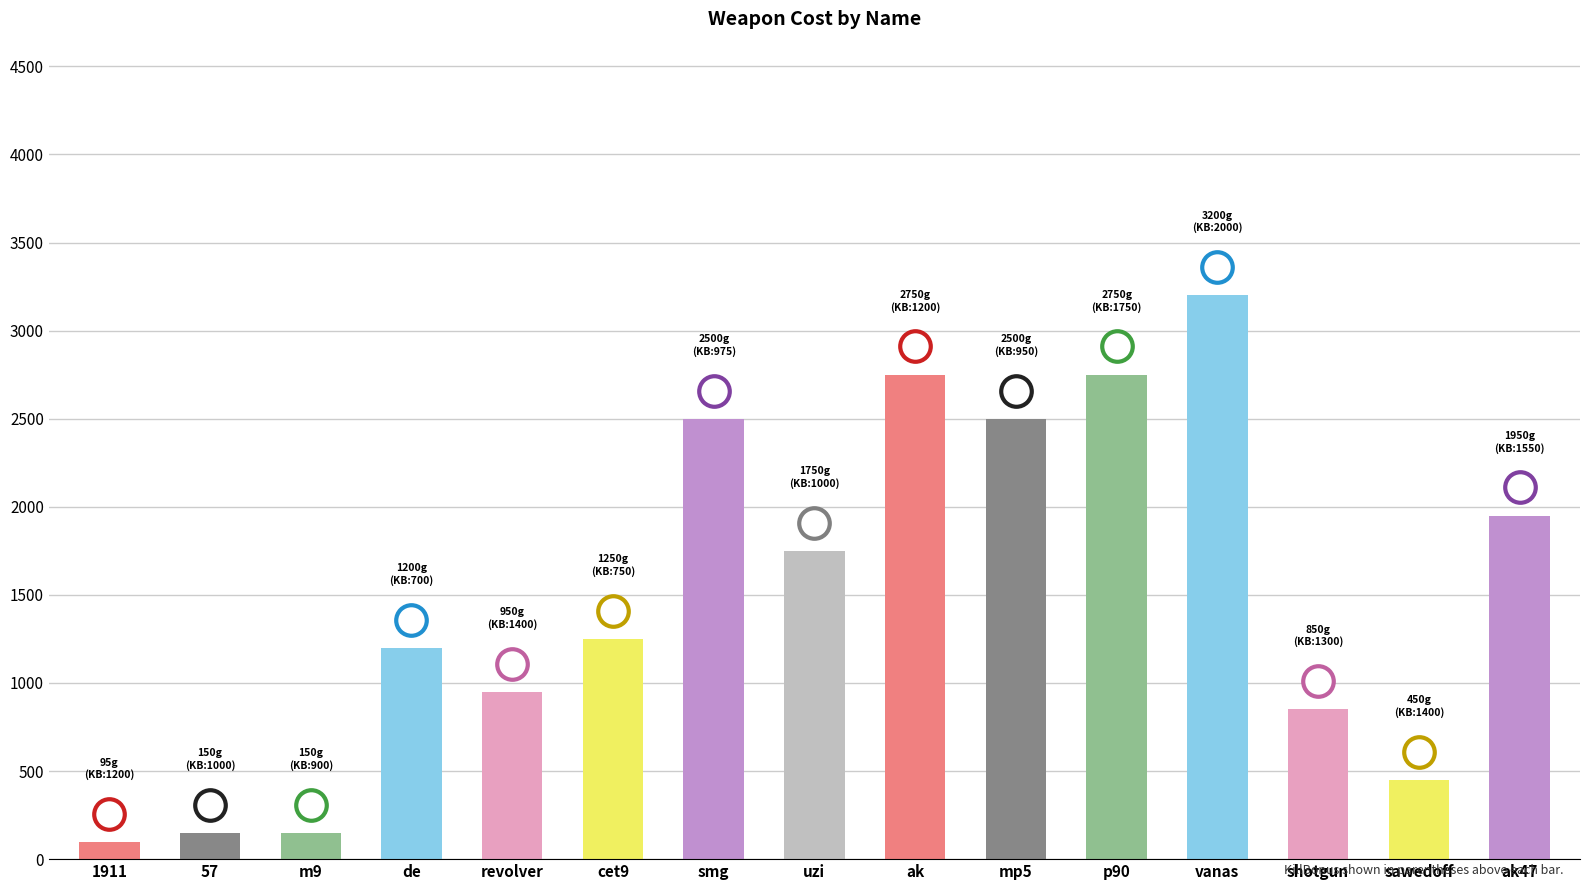

Is it true that the value at m9 is 150?

True